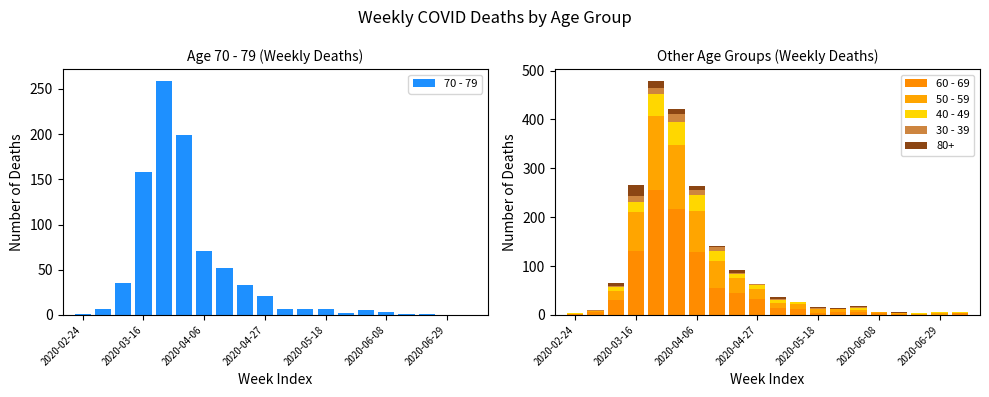

What value does the 60 - 69 series have at 2020-06-08?

3